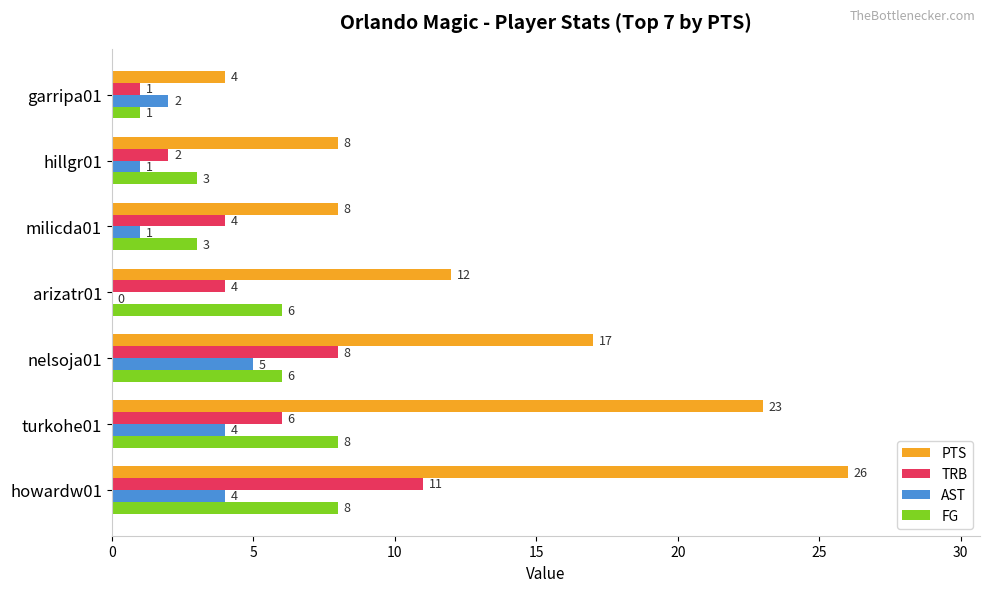

True or false: AST has a value of 7 at nelsoja01.

False